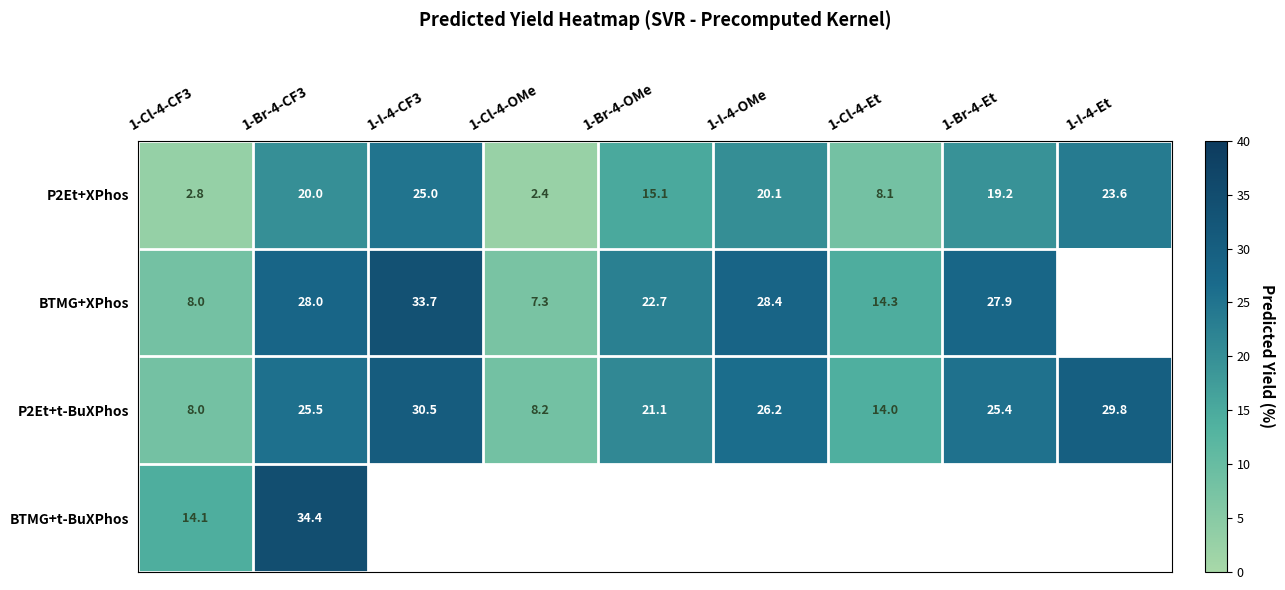

How many values in the P2Et+t-BuXPhos series are below 25?

4